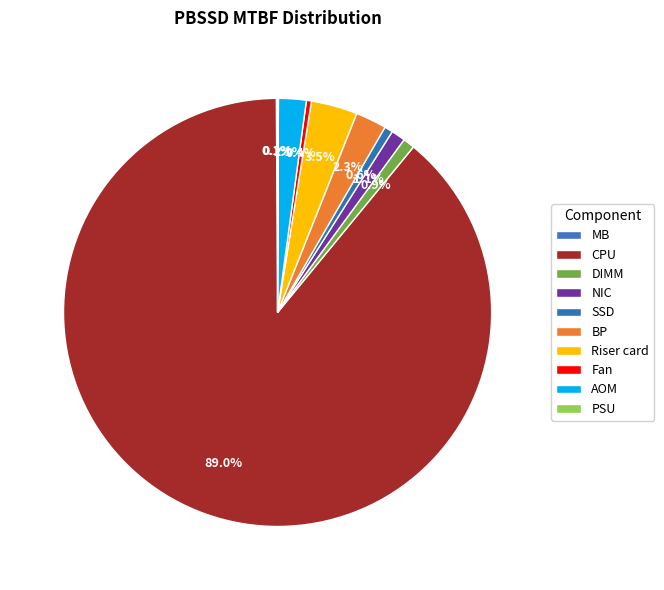

Which category has the biggest portion of the pie?

CPU